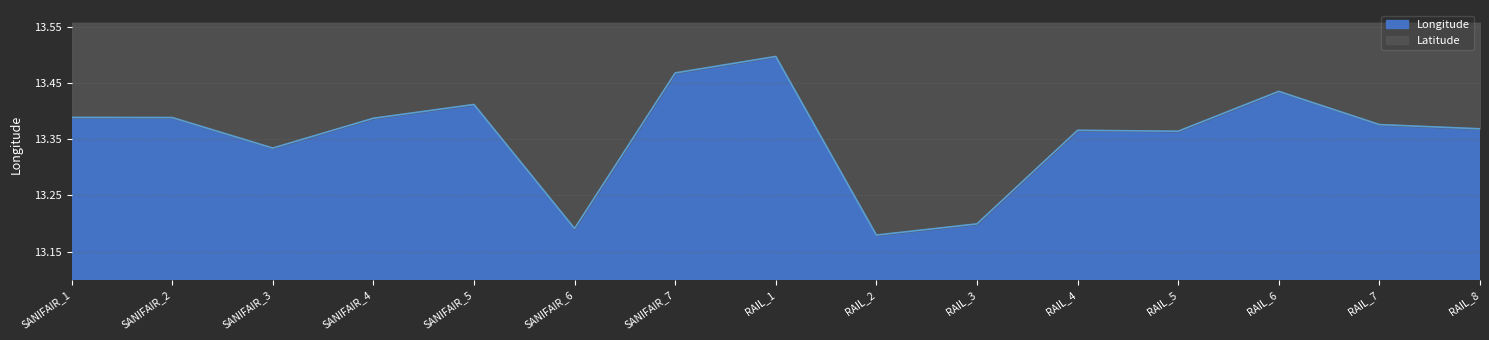

Approximately how many times larger is the value at SANIFAIR_2 compared to RAIL_8?

1.0